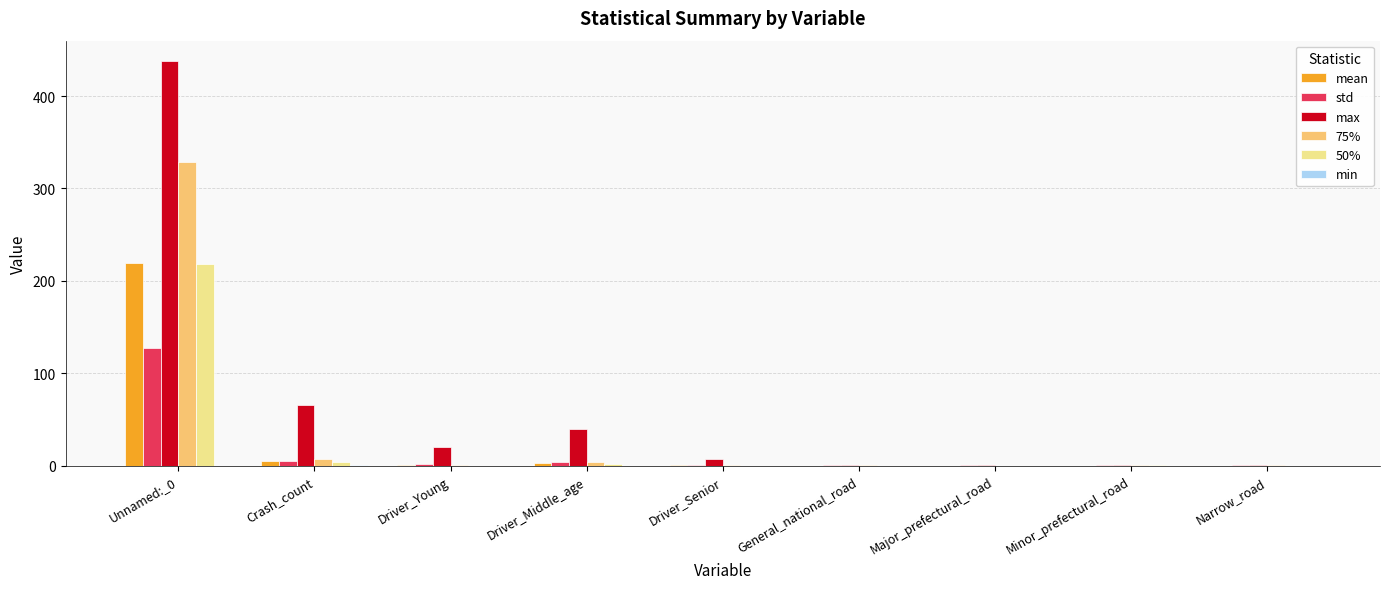

Is the value of 50% at Minor_prefectural_road greater than the value of max at Crash_count?

No